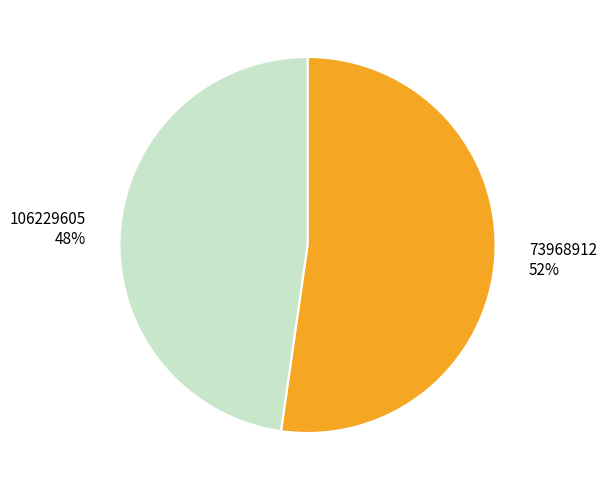

Do 73968912 and 106229605 together represent more than half of the pie?

Yes